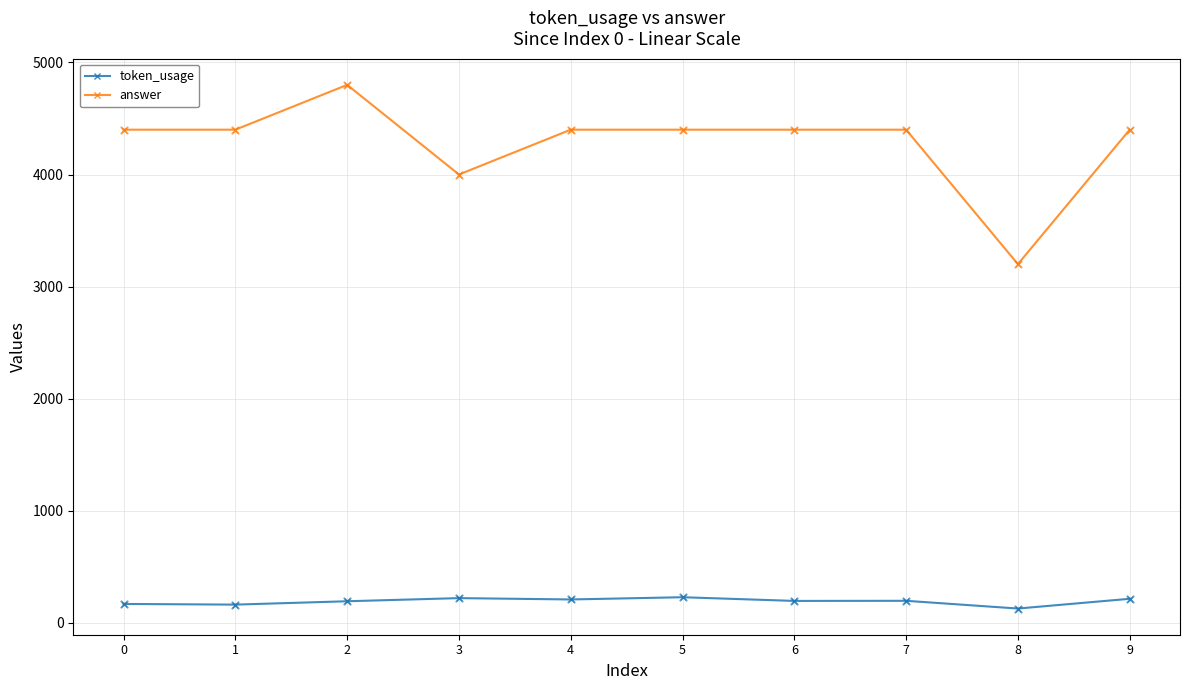

Which series has the largest range (max minus min)?

answer